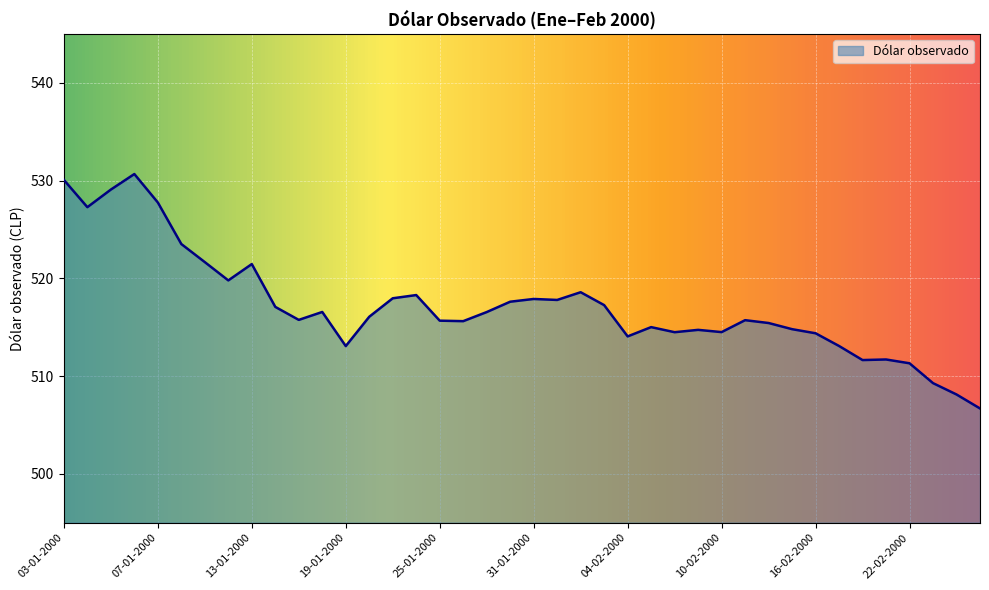

Does the chart display data point markers on the line(s)?

No